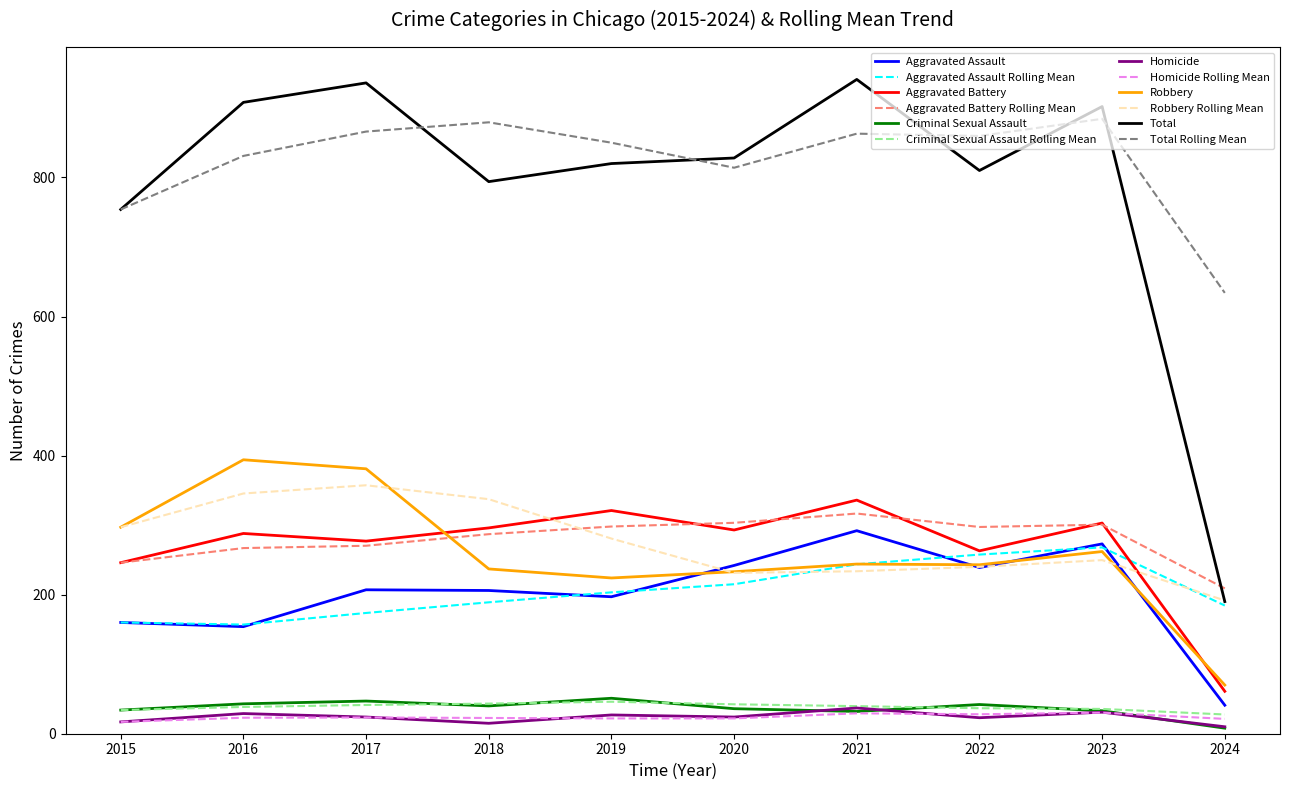

What is the difference between the second highest and second lowest values in the Robbery series?

157.0